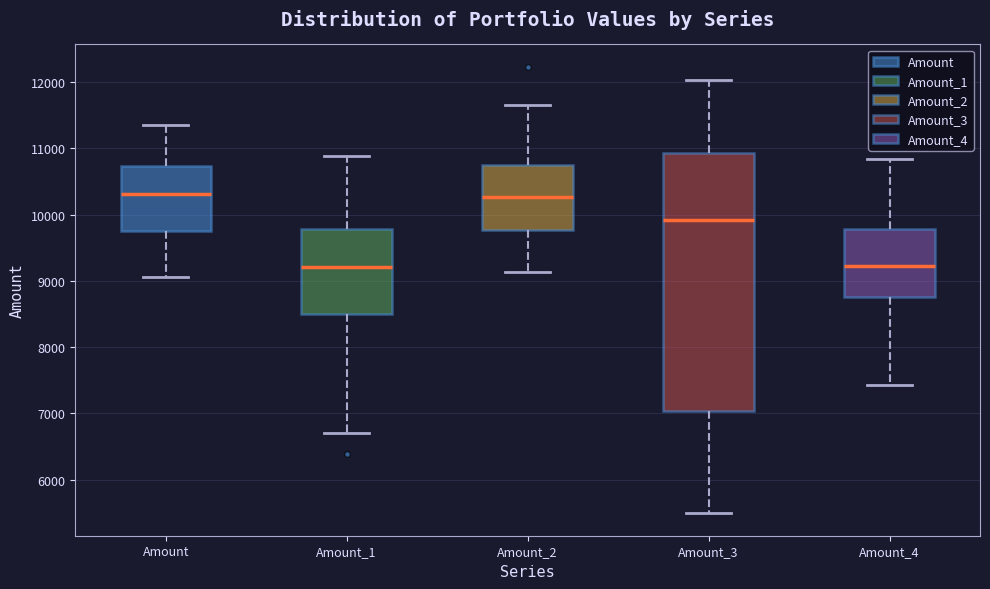

Comparing the boxes themselves (not the whiskers), which one is the tallest?

Amount_3